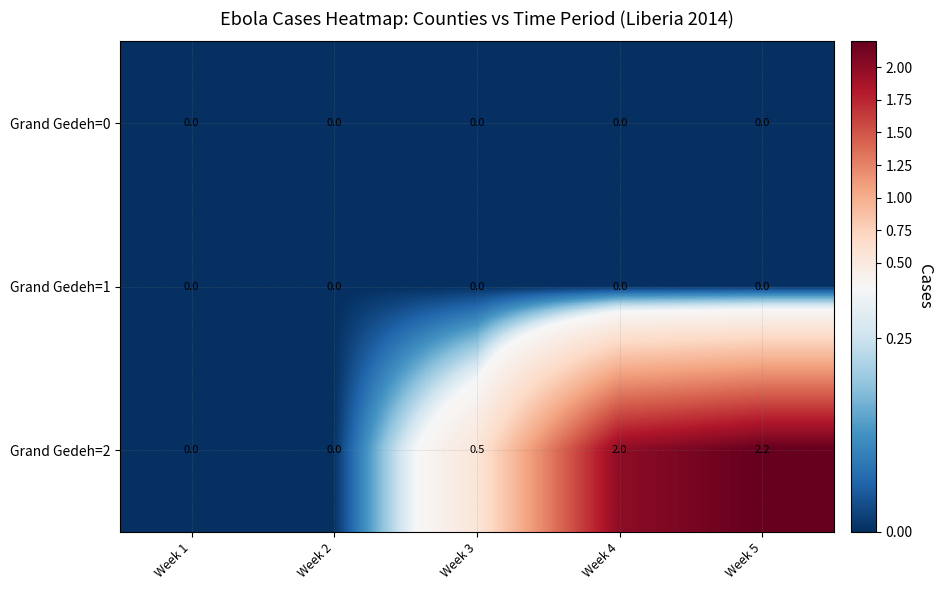

Which series has the widest spread of values?

Grand Gedeh=2